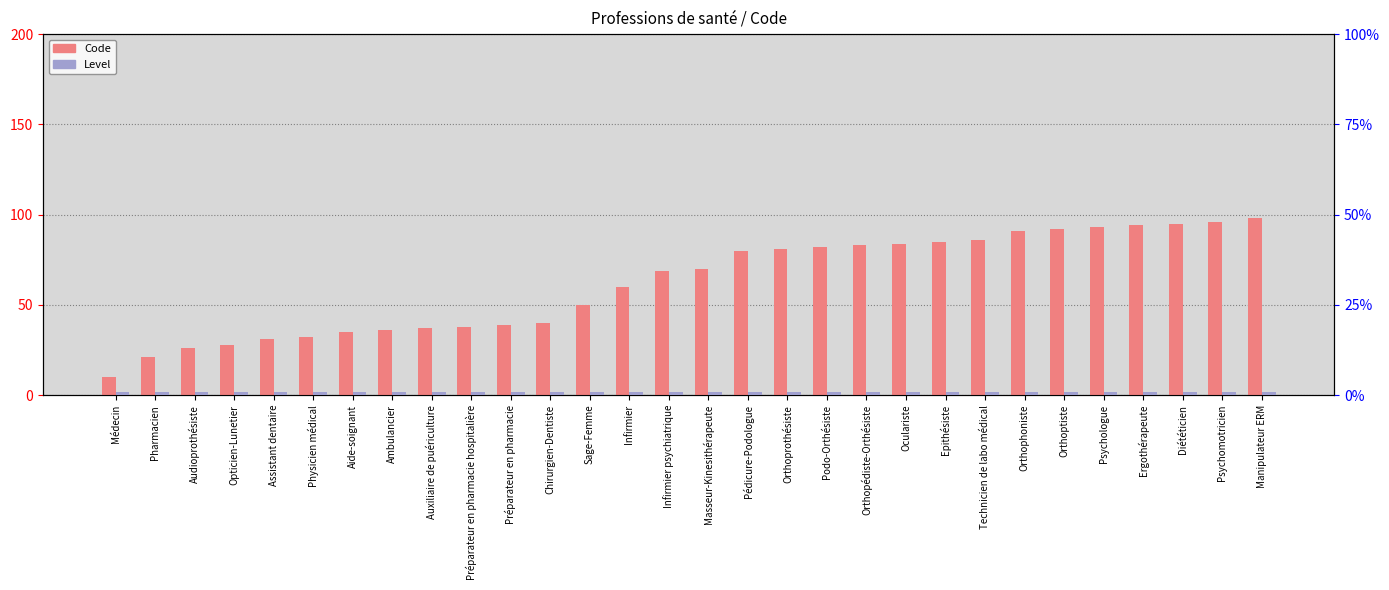

Which series changed the most between Préparateur en pharmacie and Chirurgien-Dentiste?

Code